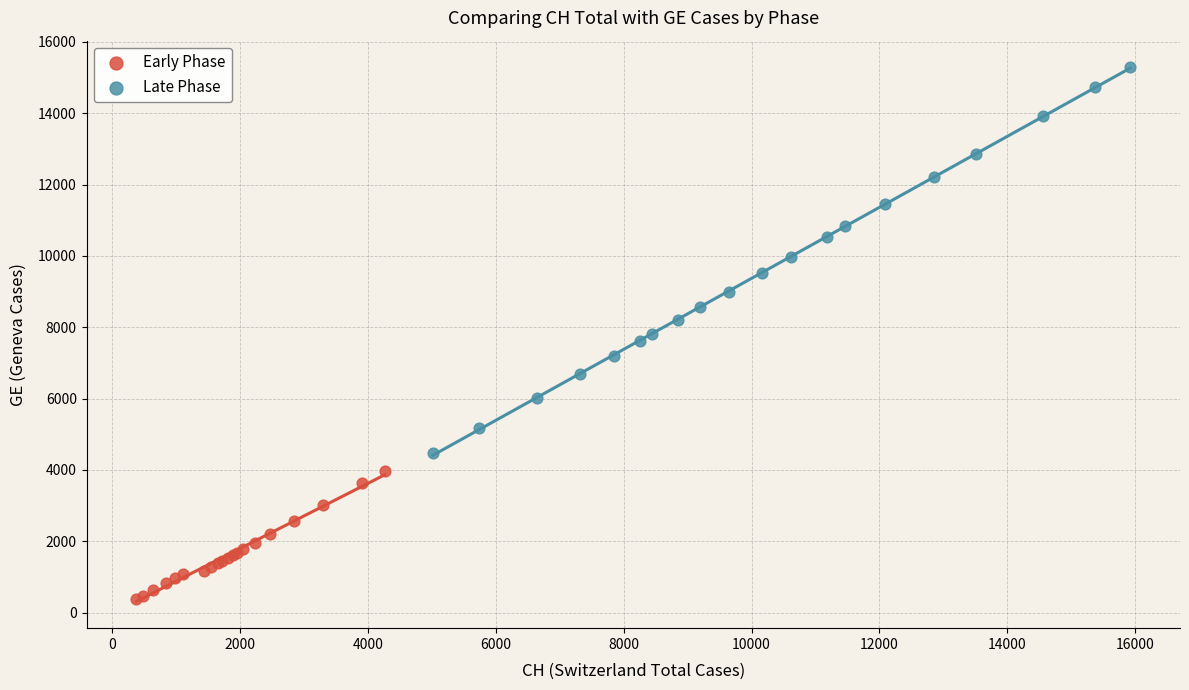

Which series contains the highest Y value?

Late Phase